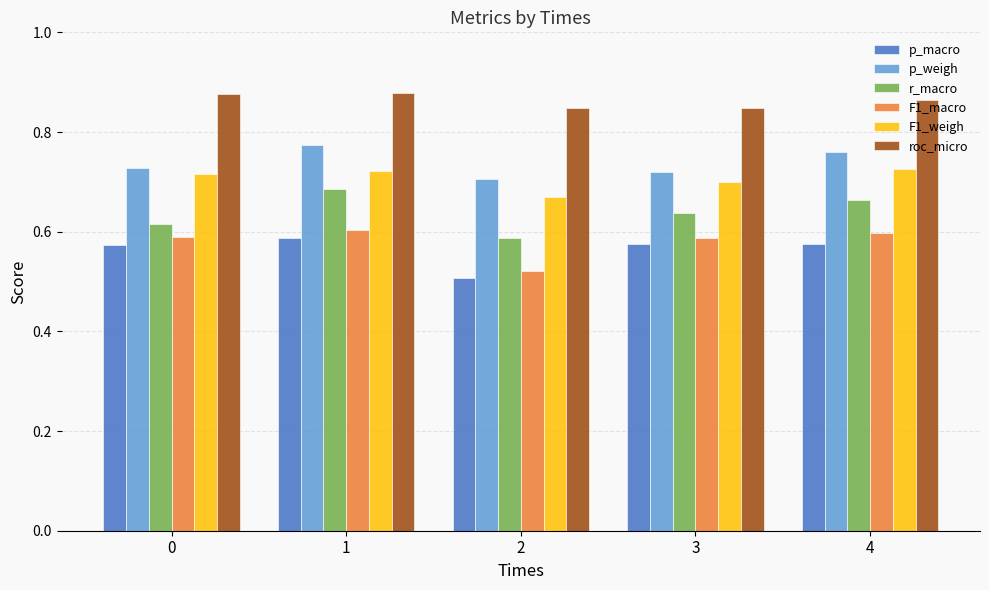

Is it true that p_macro equals 0.6 at 3?

True